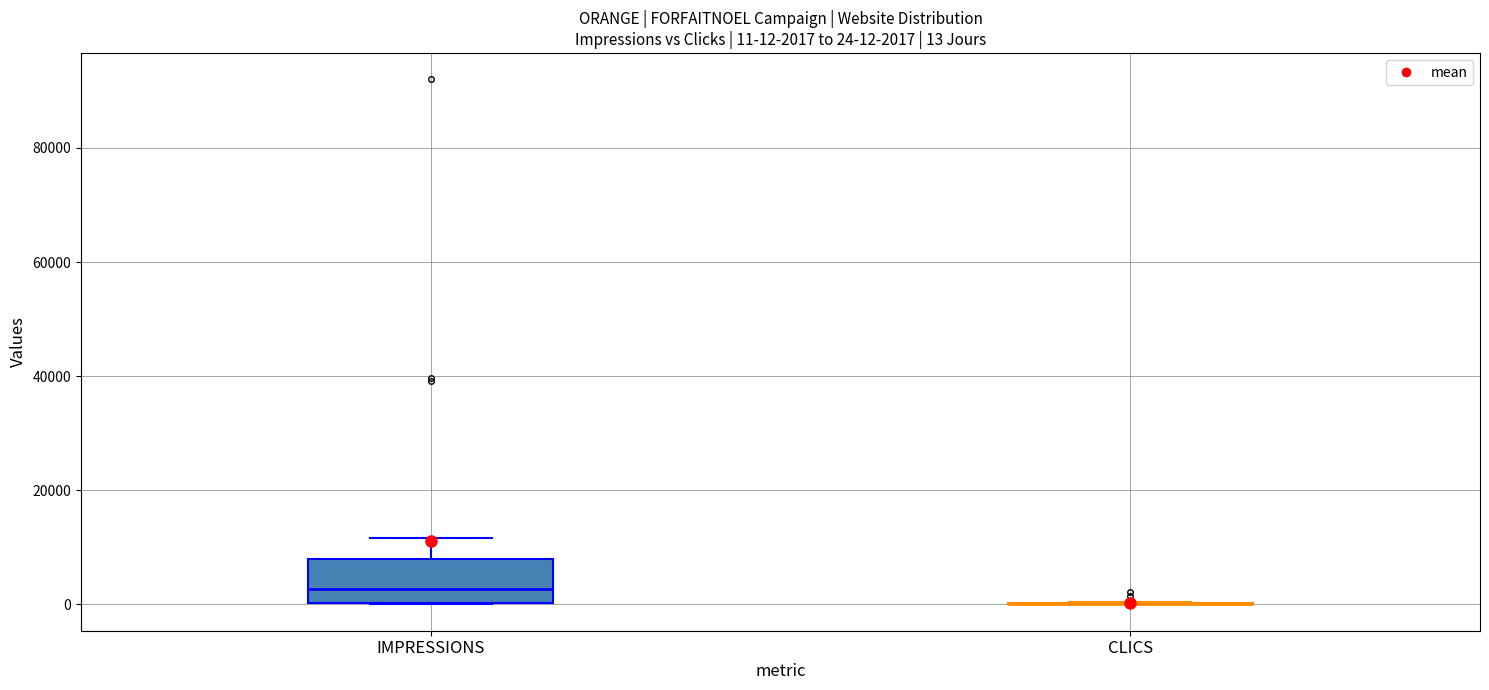

Which box is the tallest, from its lower edge to its upper edge?

IMPRESSIONS